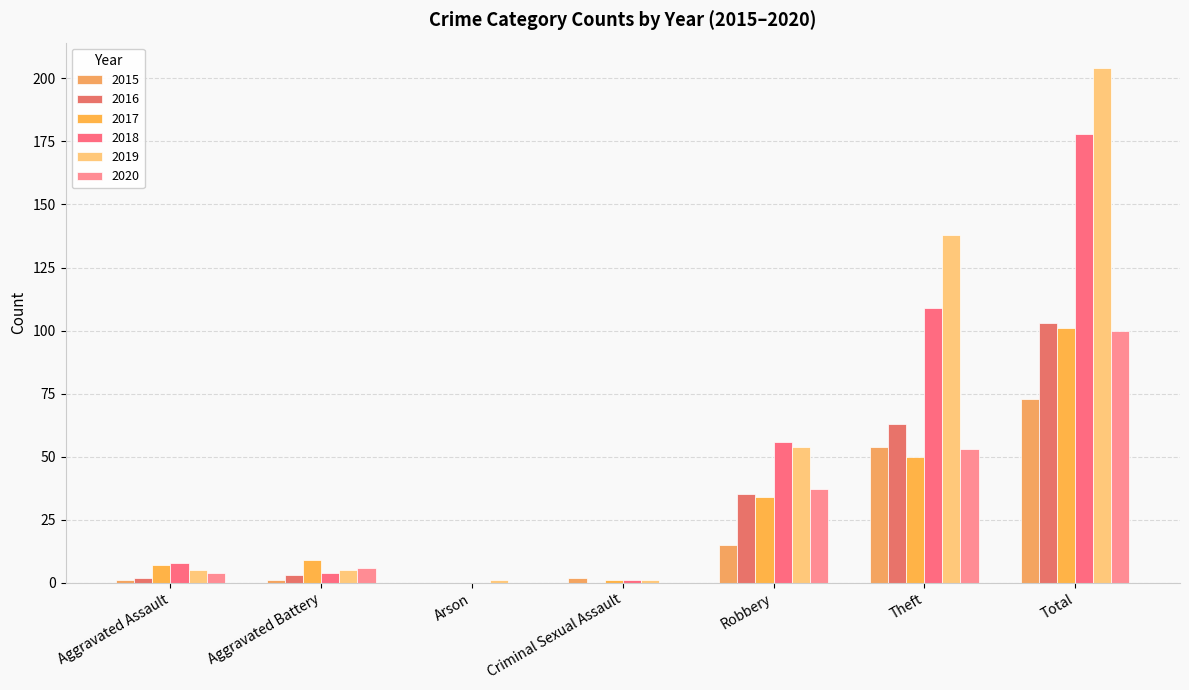

Which category has the highest value in the 2019 series?

Total